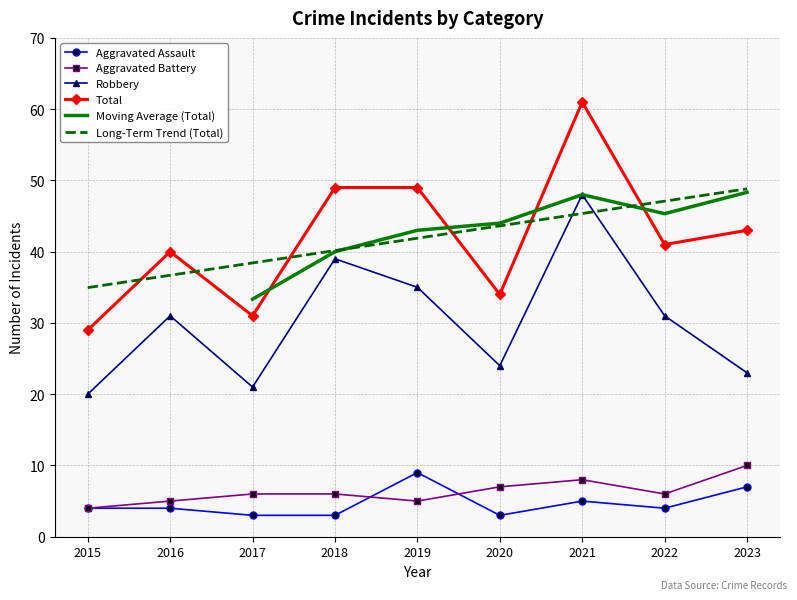

The Aggravated Battery series shows 4 at 2021. True or false?

False